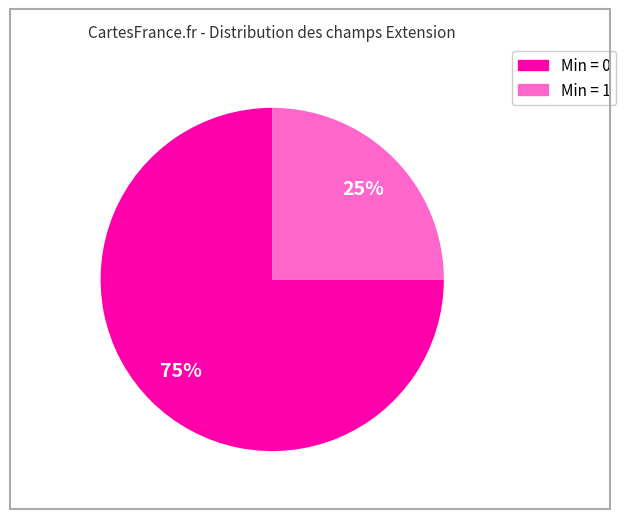

Is there a majority slice in this chart?

Yes